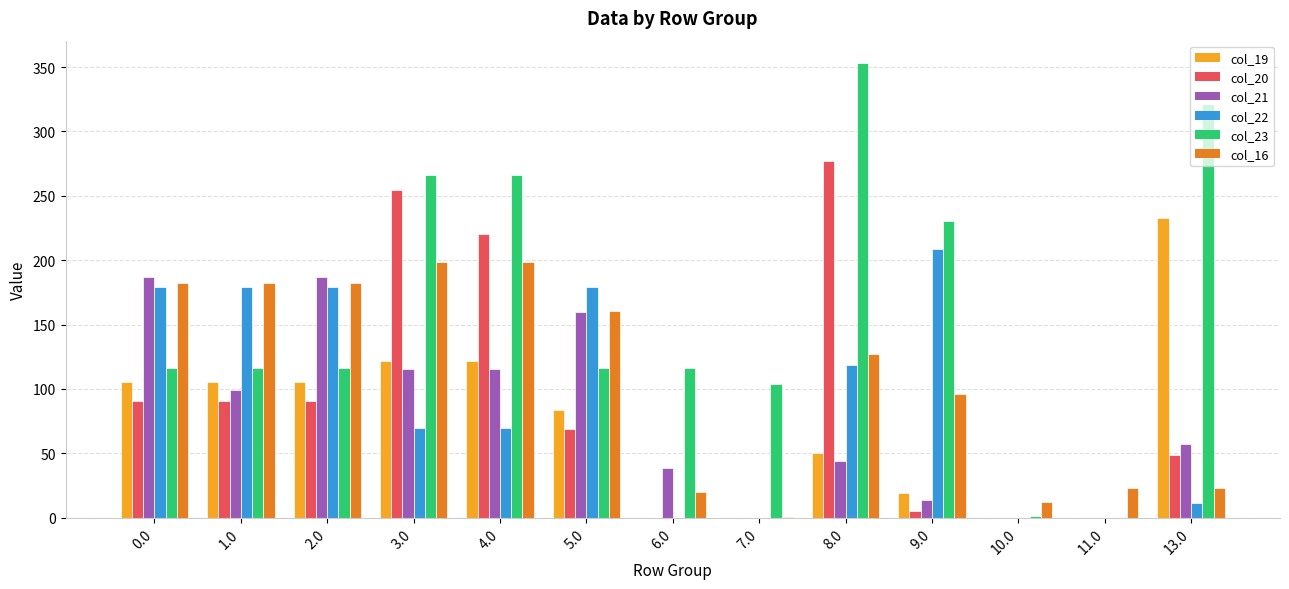

At which category does the chart reach its peak across all series?

8.0